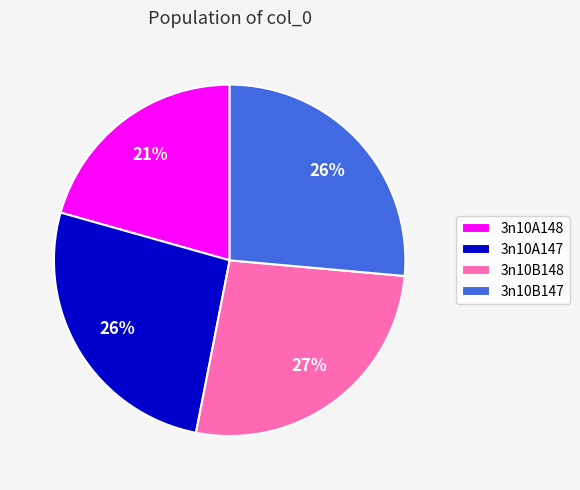

What percentage is the 3n10B147 slice, to the nearest percent?

26%